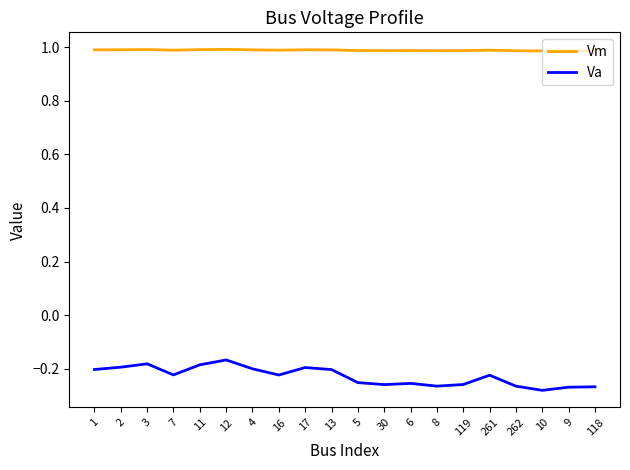

What position from the left is 30?

12